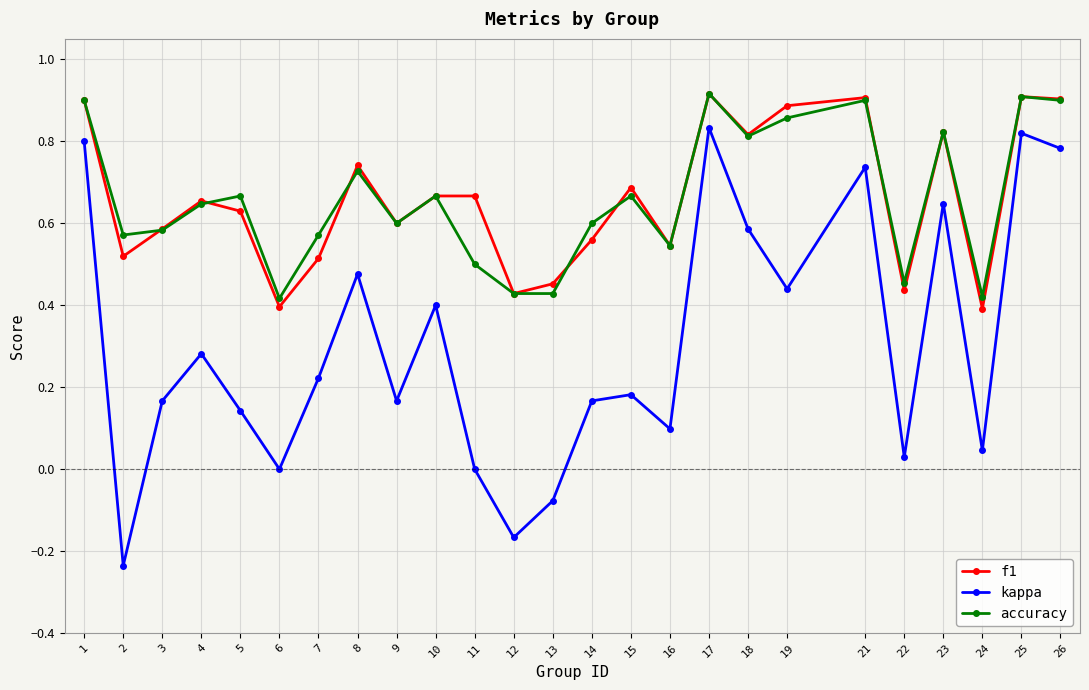

How many lines are shown in the chart?

3